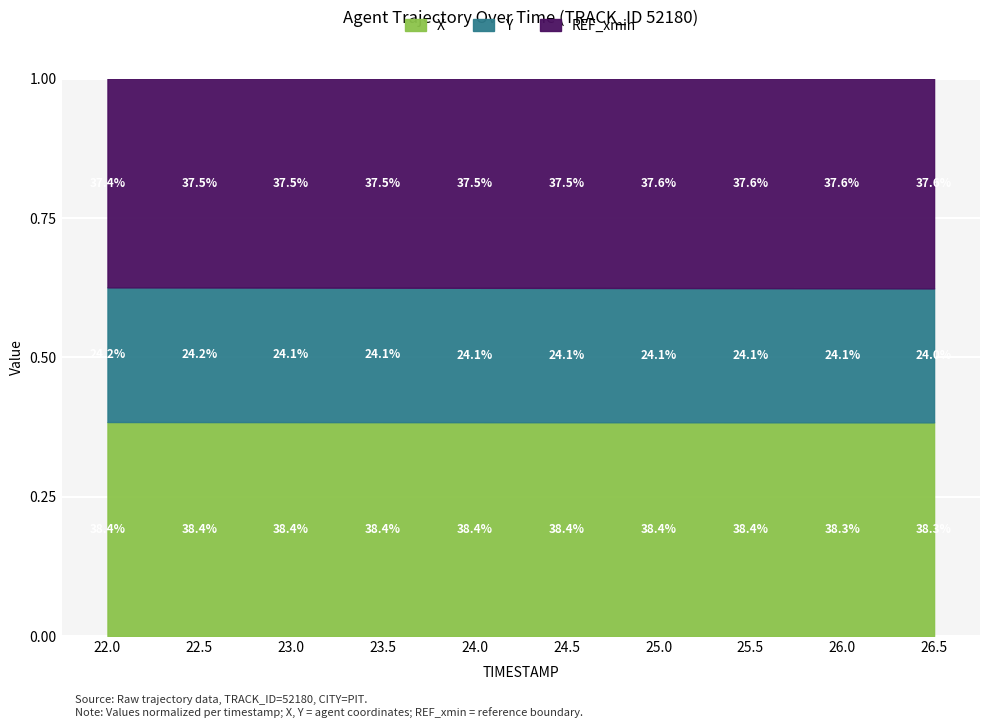

Is the value of X at 23.0 greater than the value of Y at 23.0?

Yes